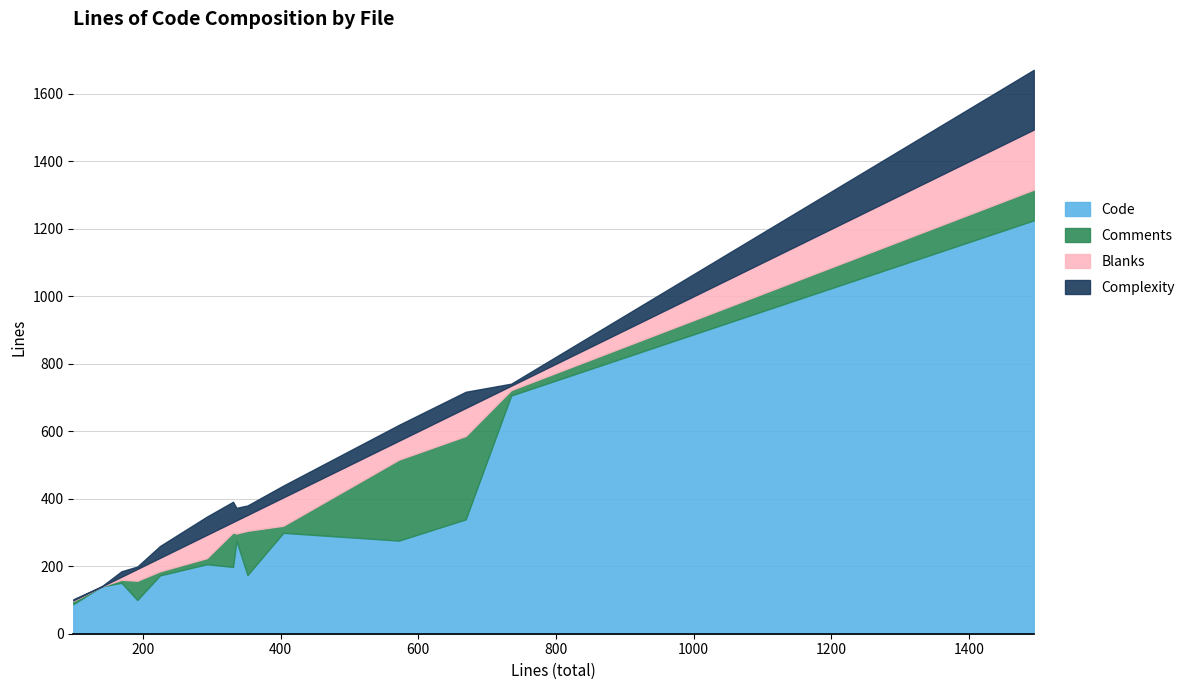

Between step5.inc.php and step0.inc.php, which series saw the biggest shift?

Code